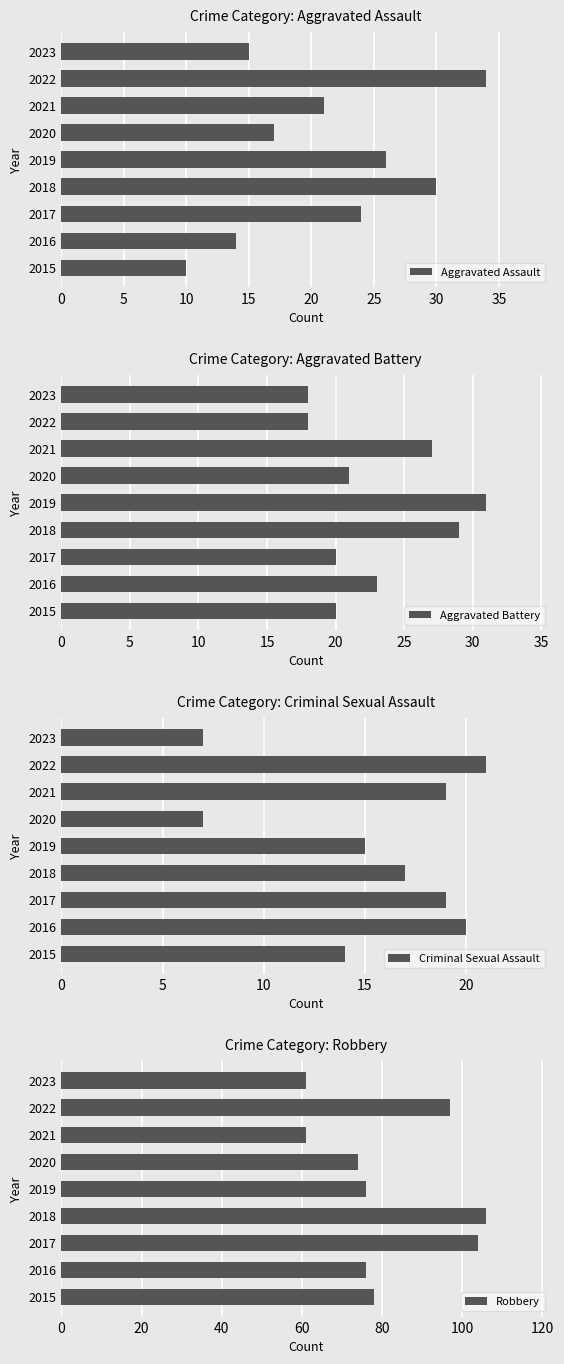

What is the sum of the Robbery values at 2022 and 2018?

203